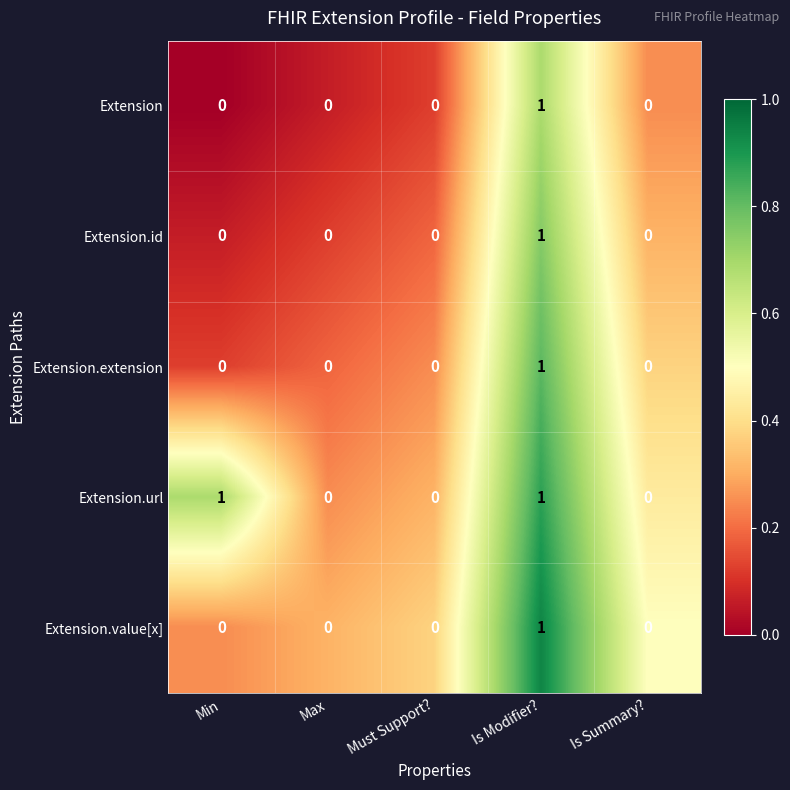

Count the Extension.url values in the range 0 to 1.

5